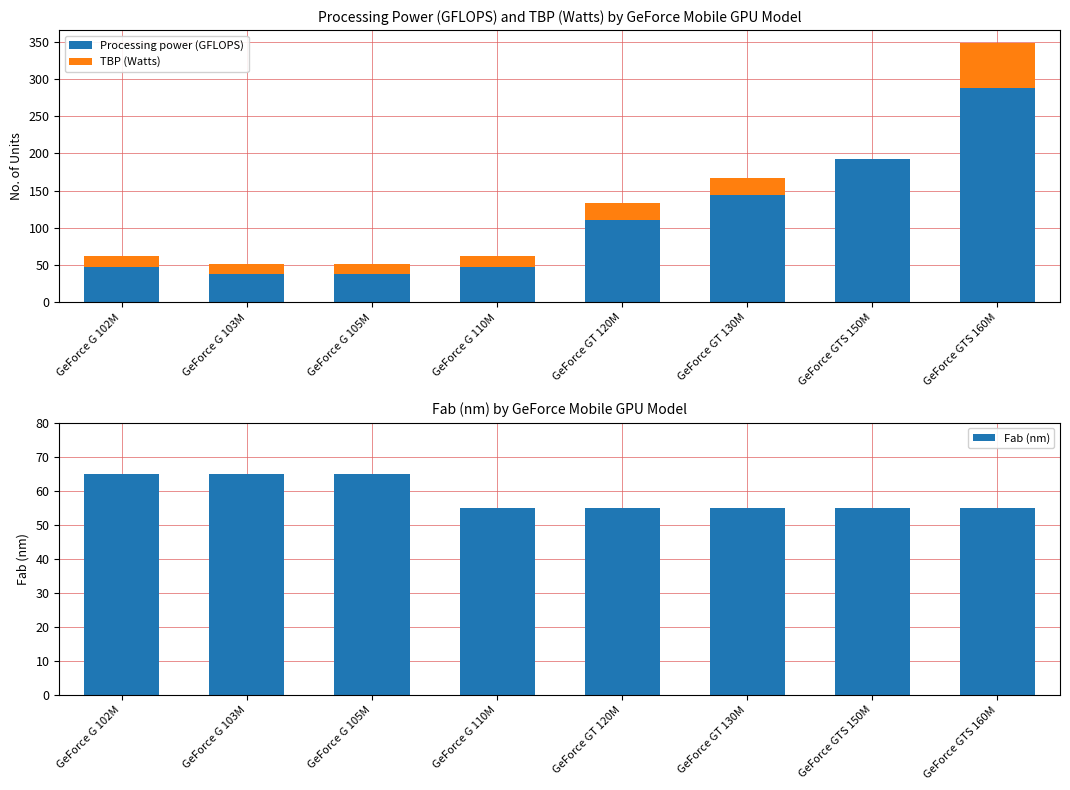

Reading left to right, transcribe all the data shown in this chart.

Processing power (GFLOPS): 48	38	38	48	110	144	192	288
TBP (Watts): 14	14	14	14	23	23	0	60
Fab (nm): 65	65	65	55	55	55	55	55